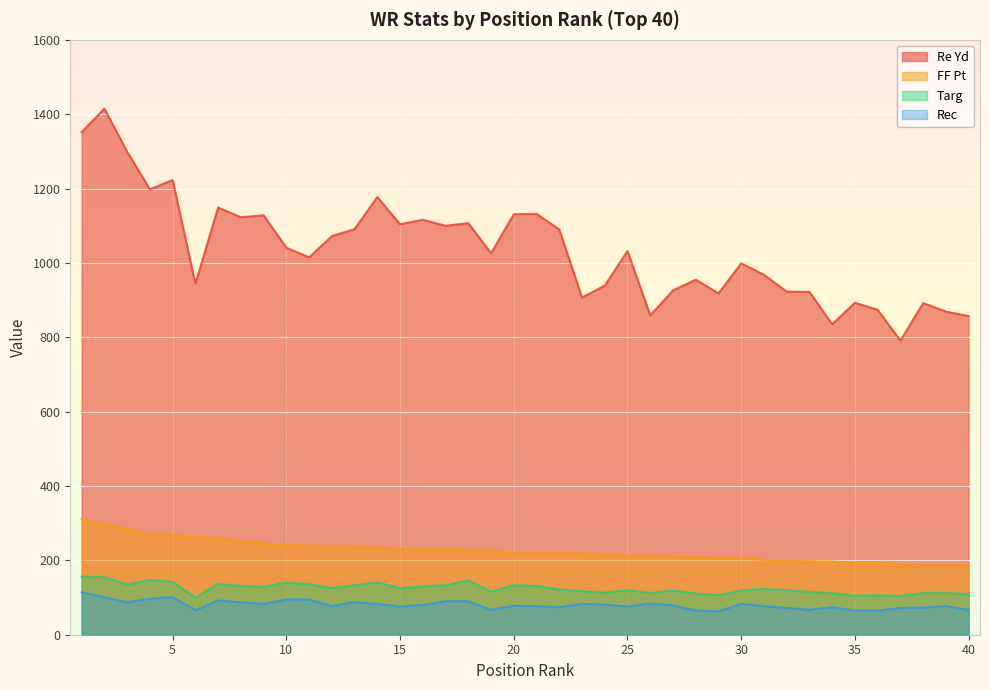

True or false: FF Pt and Targ cross at least once.

False